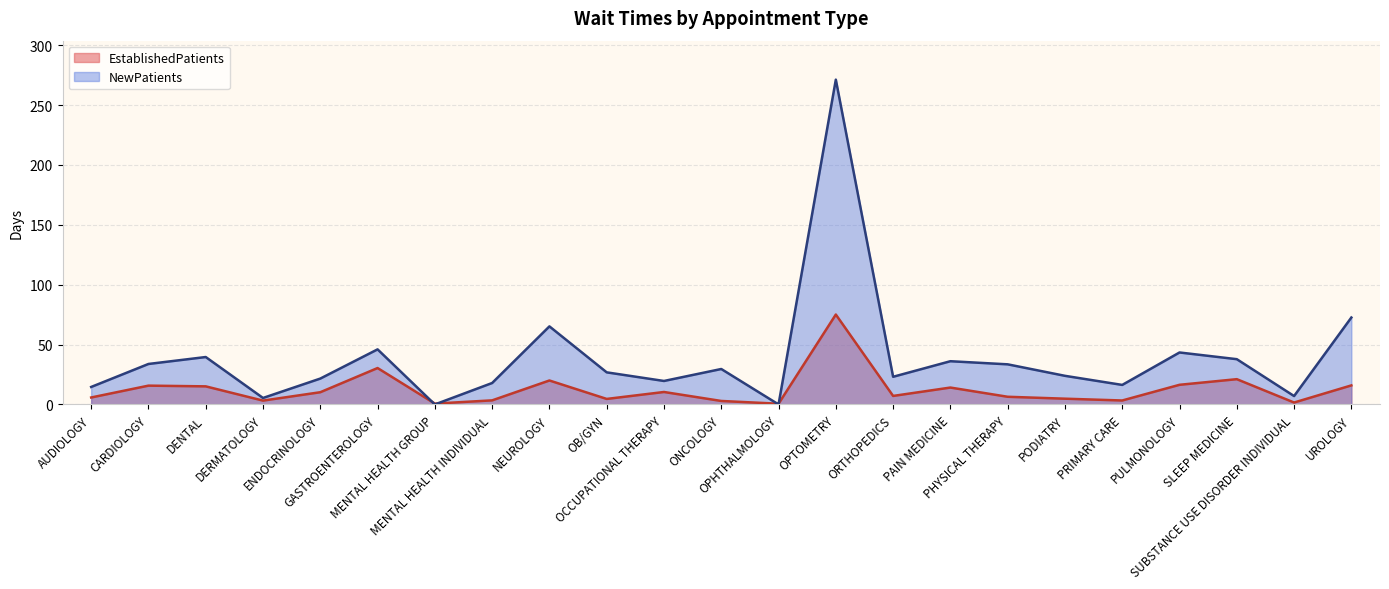

The NewPatients series shows 0.0 at OPHTHALMOLOGY. True or false?

True